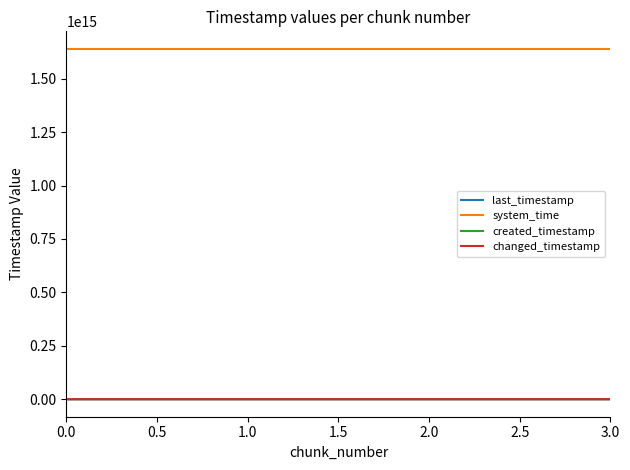

Which series has the widest spread of values?

created_timestamp